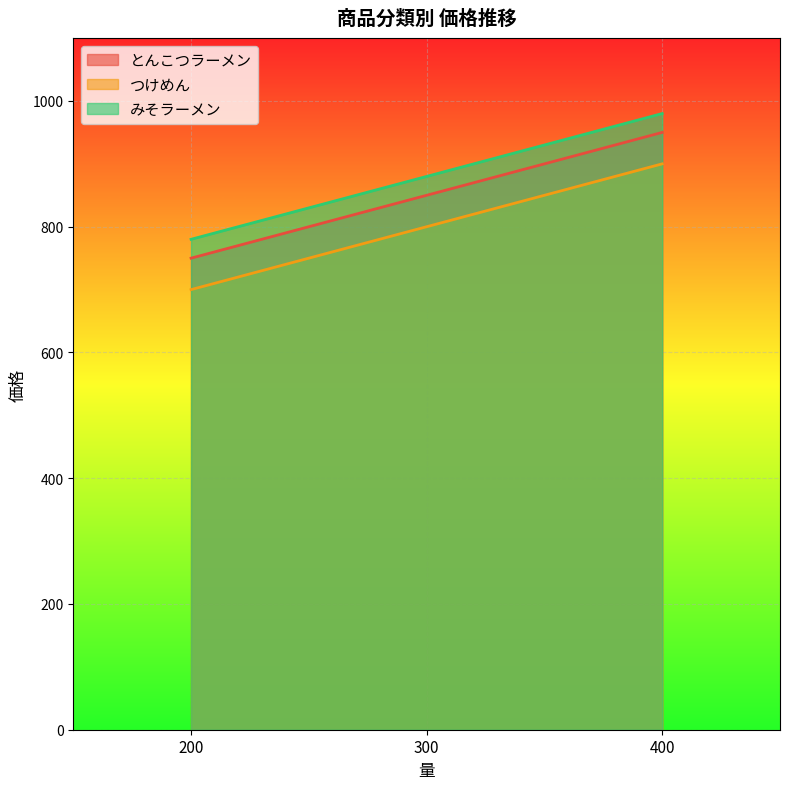

Reading right to left, list all the values displayed in this chart.

とんこつラーメン: 950	850	750
つけめん: 900	800	700
みそラーメン: 980	880	780